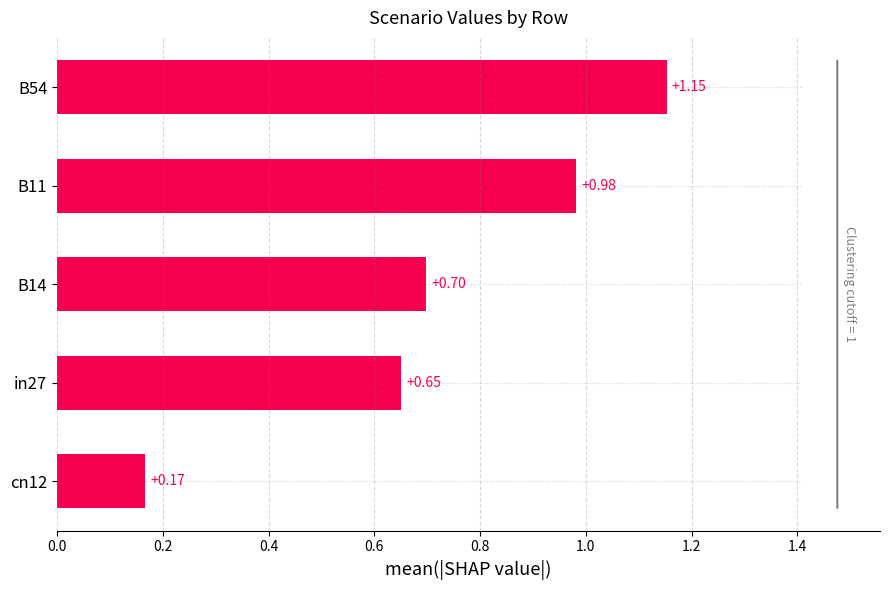

What is the change in value from B14 to B11?

+0.3